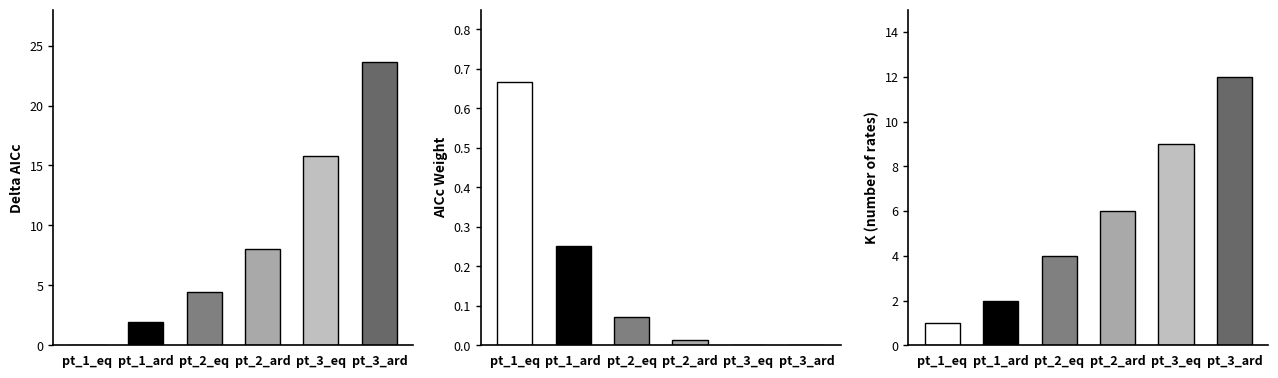

Rank the series at pt_3_eq from highest to lowest value.

Delta_AICc, K_rates, AICcWt